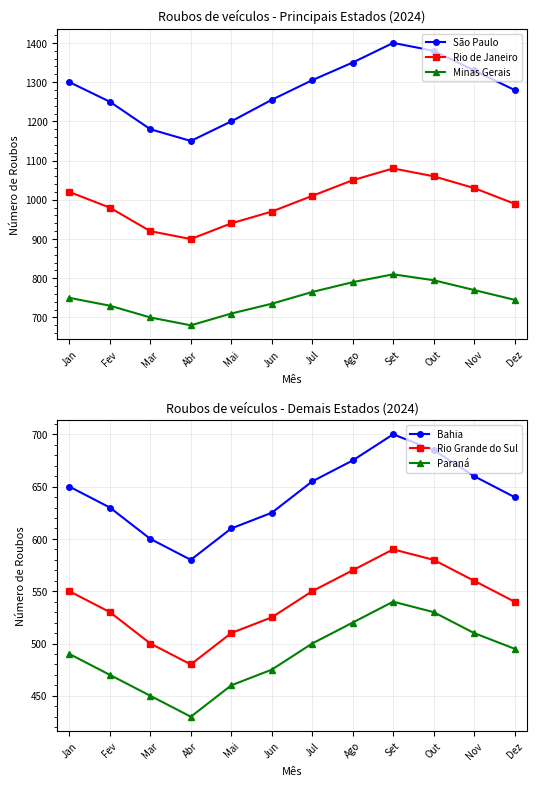

How many distinct data groups are displayed?

6